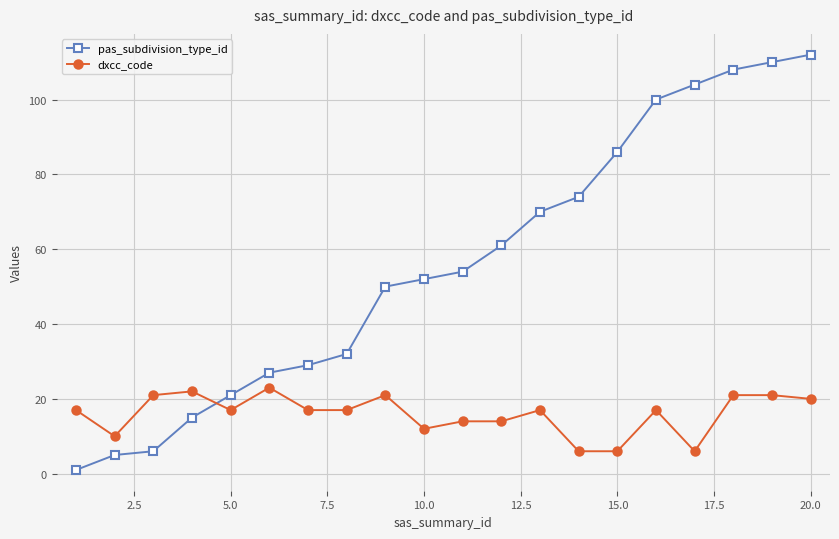

True or false: dxcc_code has more than 1 interior local peaks.

True